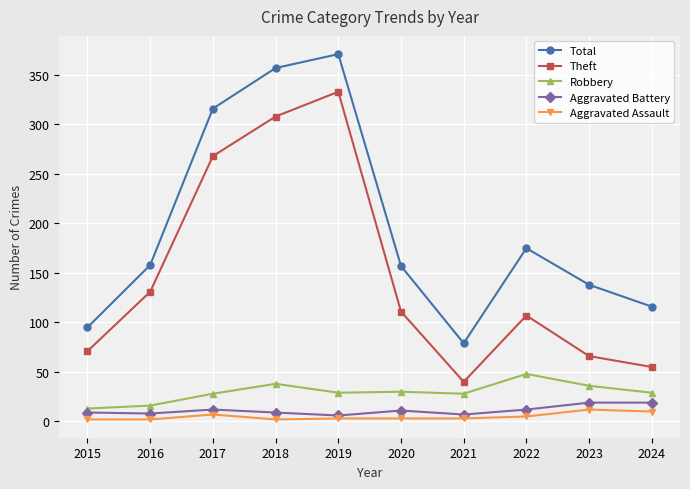

Which series has the largest total across all categories?

Total